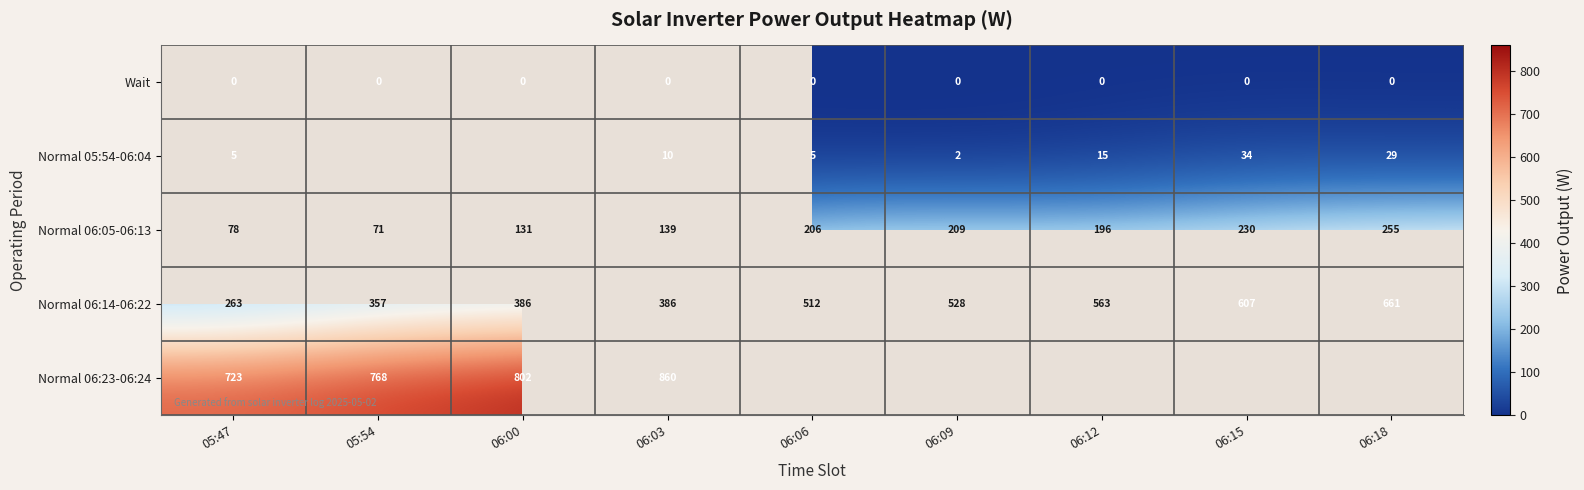

At 06:03, list the series in order from largest to smallest.

Normal 06:23-06:24, Normal 06:14-06:22, Normal 06:05-06:13, Normal 05:54-06:04, Wait